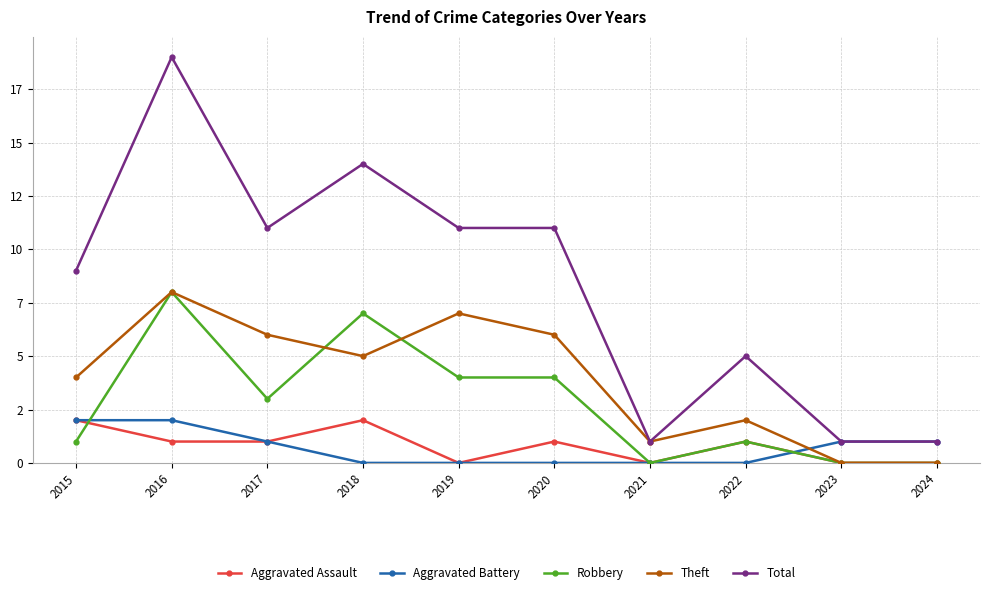

What are all the series names shown in the legend?

Aggravated Assault, Aggravated Battery, Robbery, Theft, Total